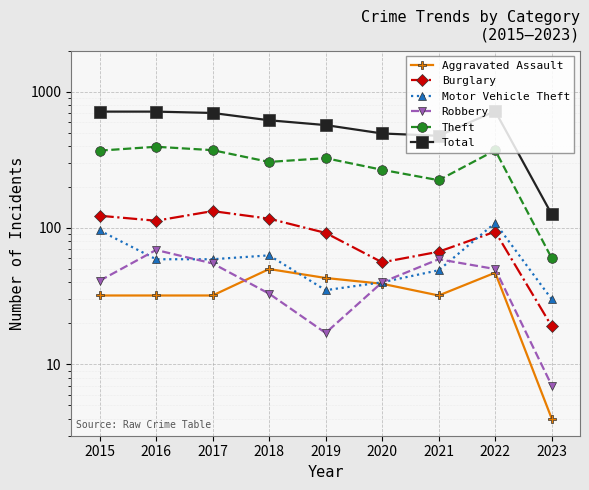

What is the highest value of the Aggravated Assault series?

50